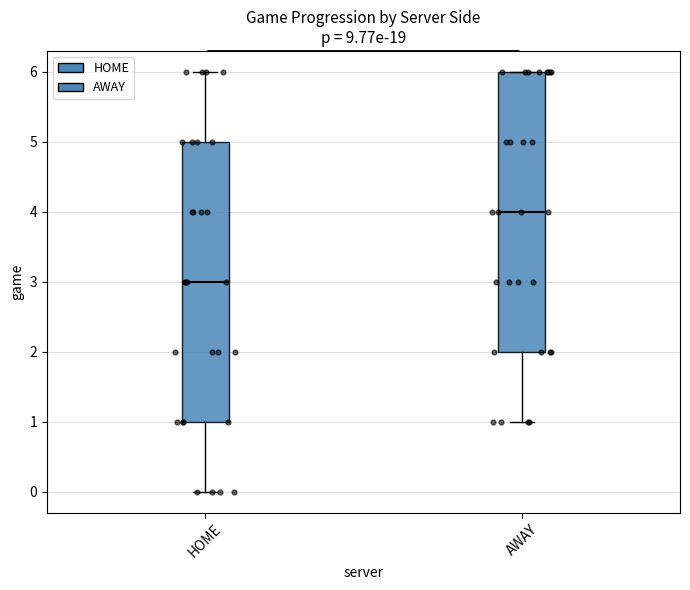

Reading left to right, read every box against the y-axis: the position of its median line, the range the box covers, and the ends of its whiskers. The values are not printed on the chart, so give them approximately, as read against the axis.

HOME: median 3, box 1 to 5, whiskers 0 to 6
AWAY: median 4, box 2 to 6, whiskers 1 to 6